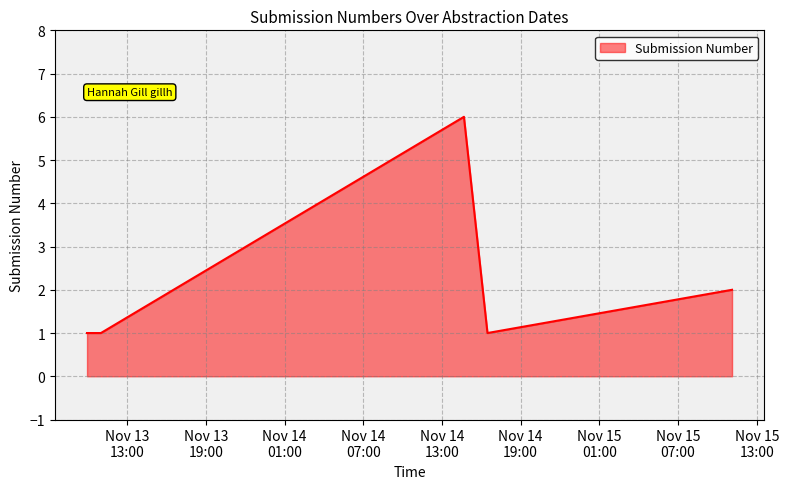

What is the sum of all values?

12